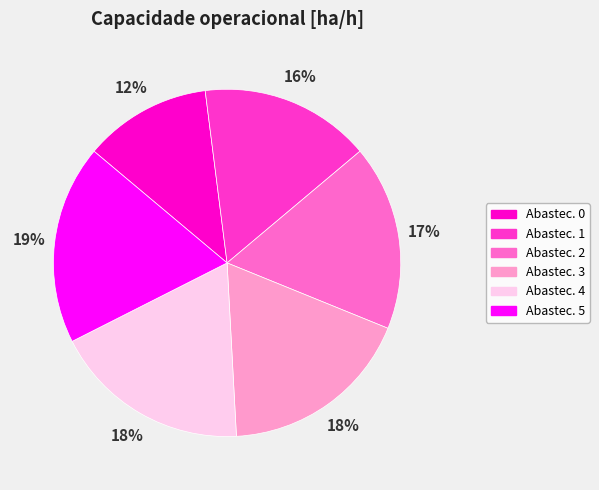

Is there a majority slice in this chart?

No